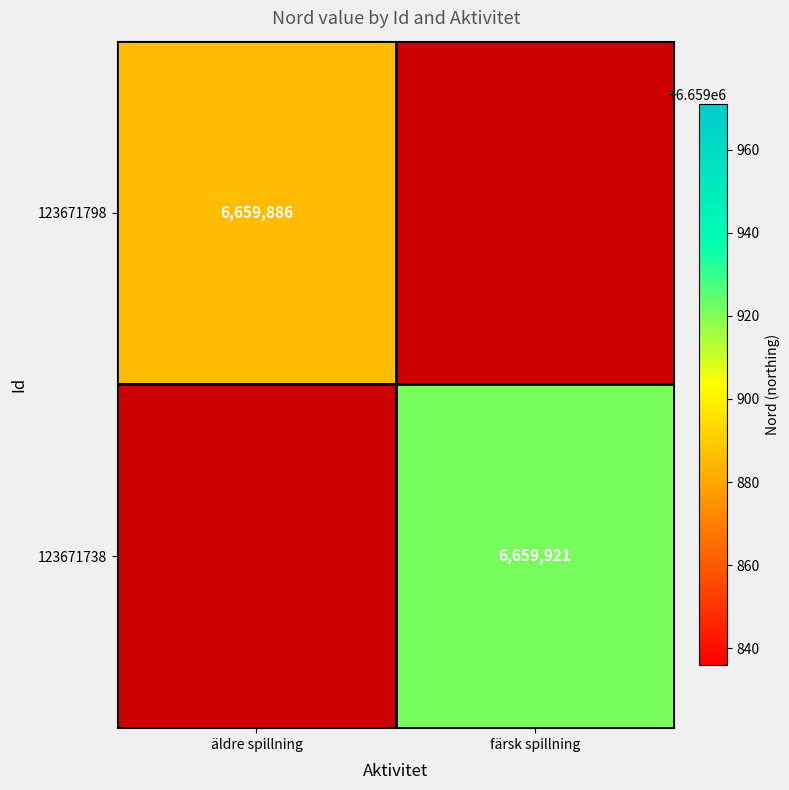

Is it true that 123671798 equals 4448444 at äldre spillning?

False